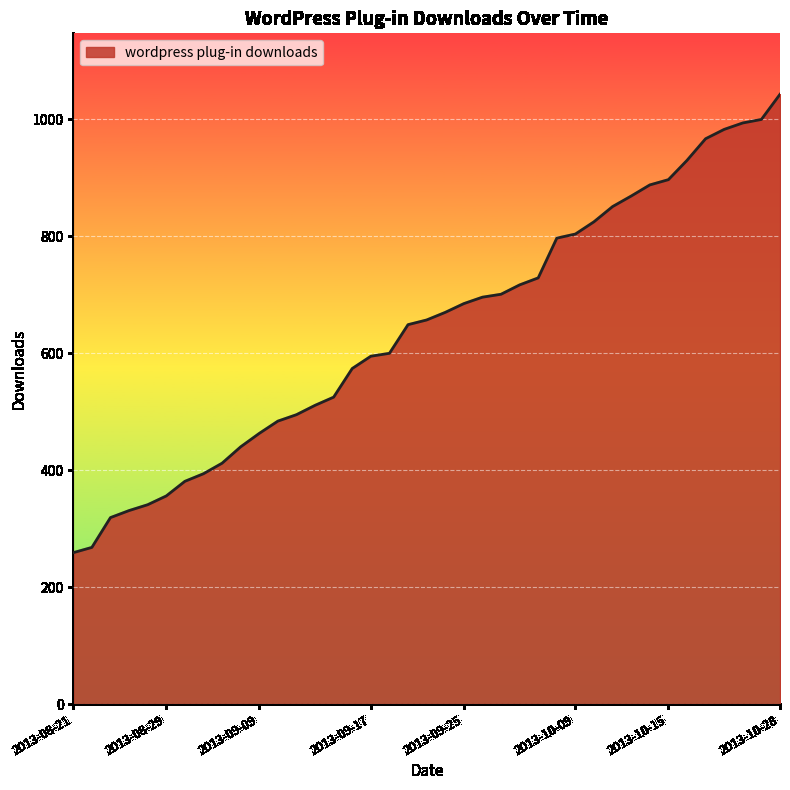

What is the difference between the maximum and minimum values?

784